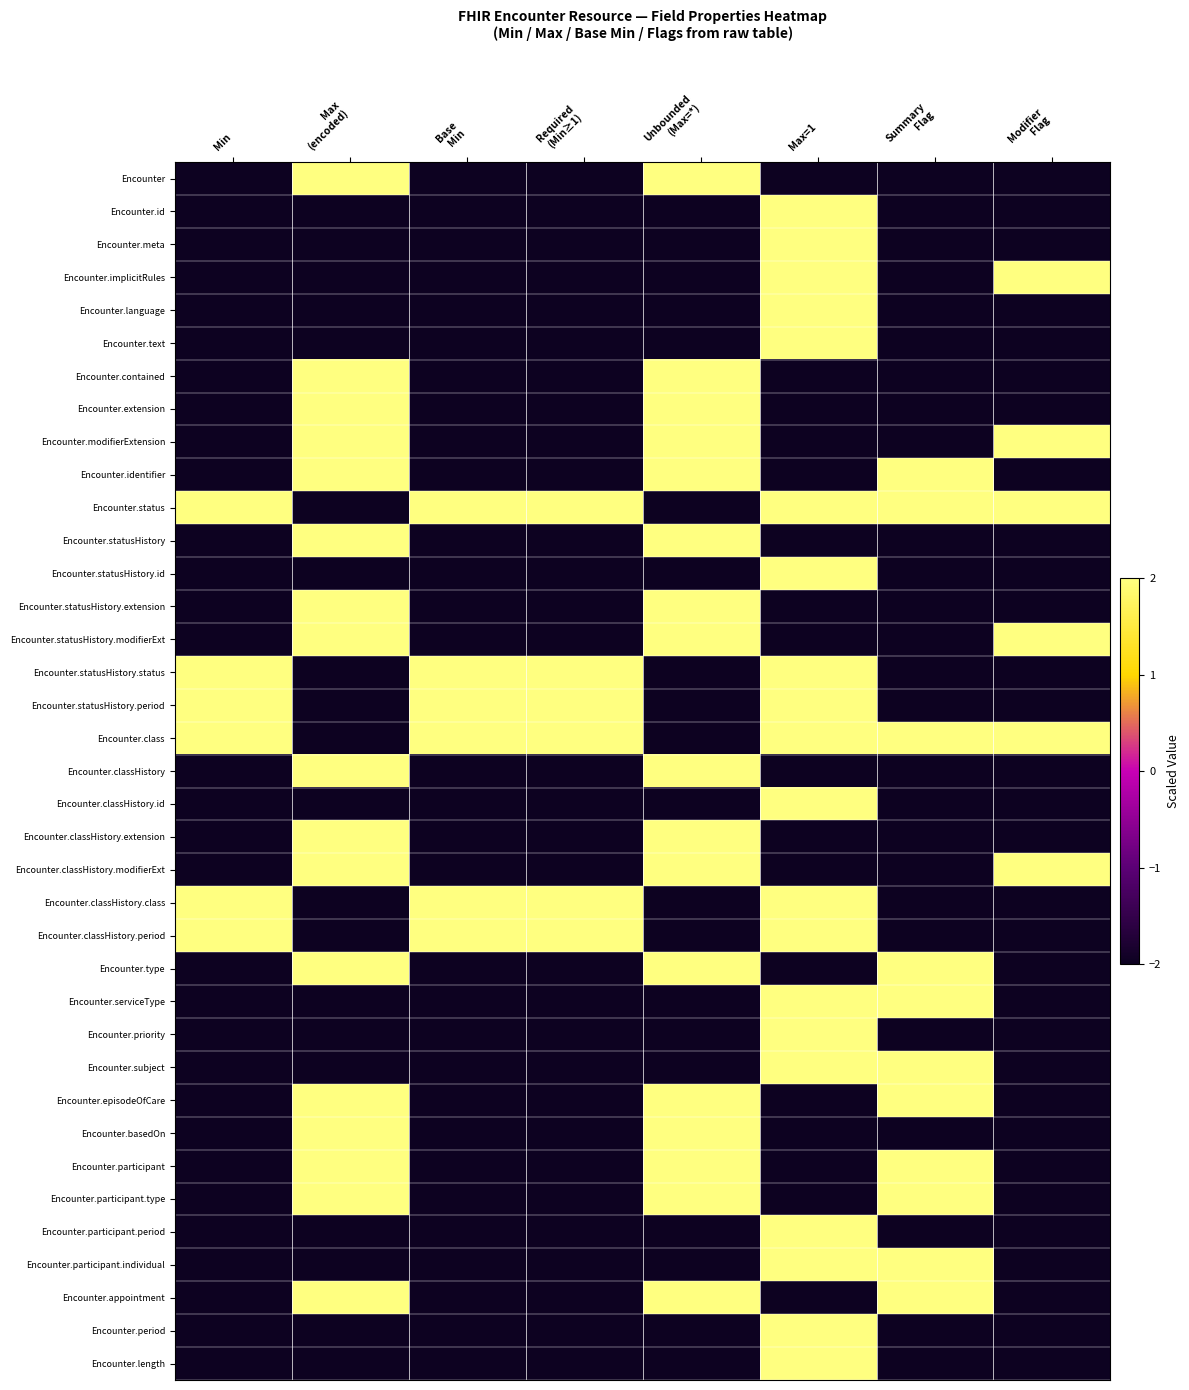

Rank the series at Summary Flag from lowest to highest value.

Encounter, Encounter.id, Encounter.meta, Encounter.implicitRules, Encounter.language, Encounter.text, Encounter.contained, Encounter.extension, Encounter.modifierExtension, Encounter.statusHistory, Encounter.statusHistory.id, Encounter.statusHistory.extension, Encounter.statusHistory.modifierExt, Encounter.statusHistory.status, Encounter.statusHistory.period, Encounter.classHistory, Encounter.classHistory.id, Encounter.classHistory.extension, Encounter.classHistory.modifierExt, Encounter.classHistory.class, Encounter.classHistory.period, Encounter.priority, Encounter.basedOn, Encounter.participant.period, Encounter.period, Encounter.length, Encounter.identifier, Encounter.status, Encounter.class, Encounter.type, Encounter.serviceType, Encounter.subject, Encounter.episodeOfCare, Encounter.participant, Encounter.participant.type, Encounter.participant.individual, Encounter.appointment